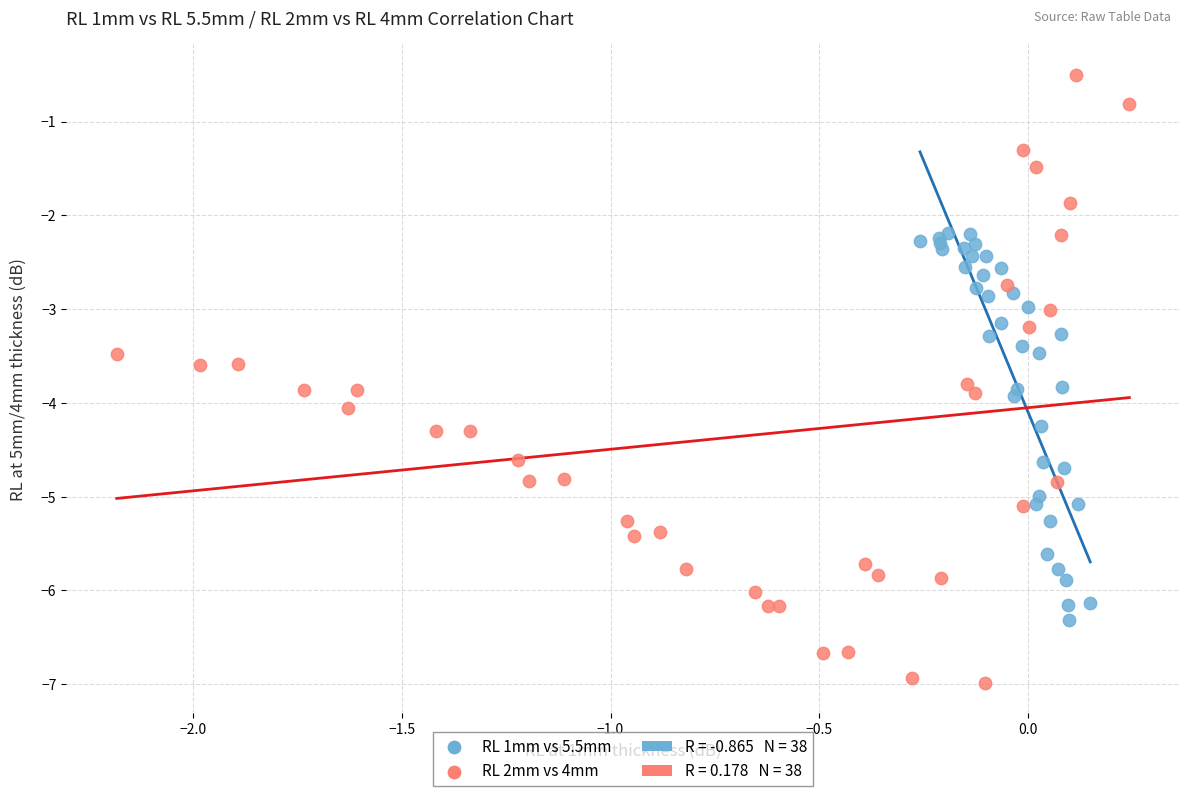

Which series reaches the minimum Y coordinate?

RL 2mm vs 4mm